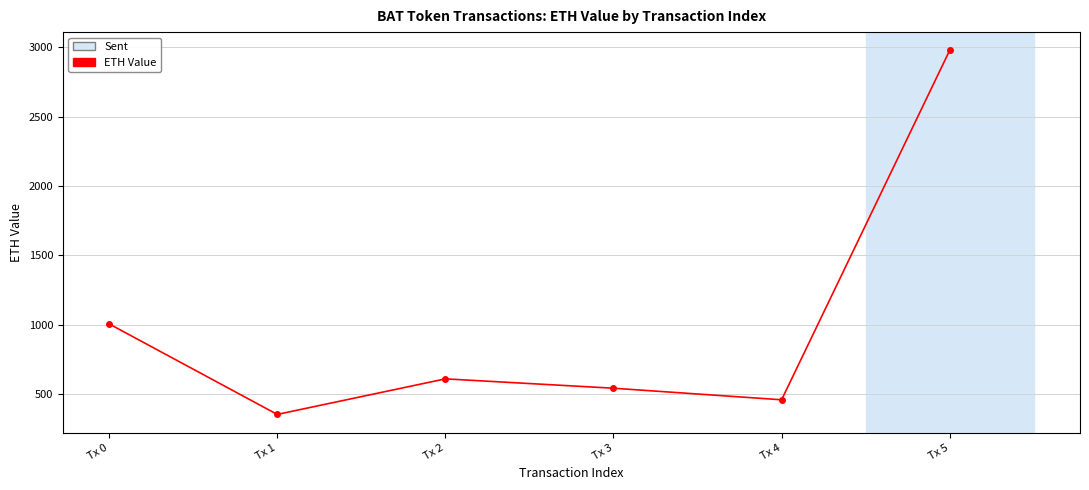

Read the value at Tx 5.

2976.8